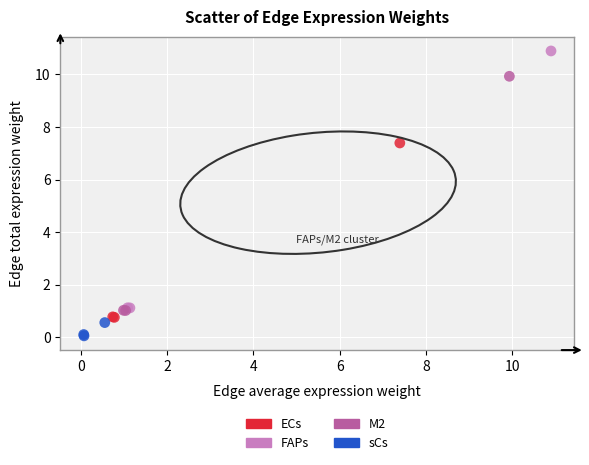

Which series reaches the minimum Y coordinate?

sCs